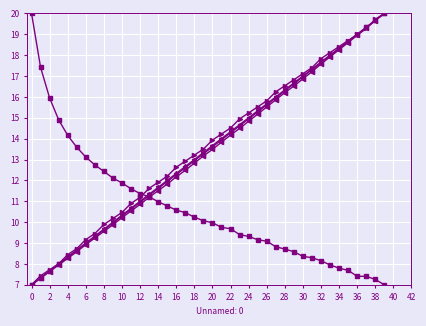

What is the smallest value displayed?

7.0